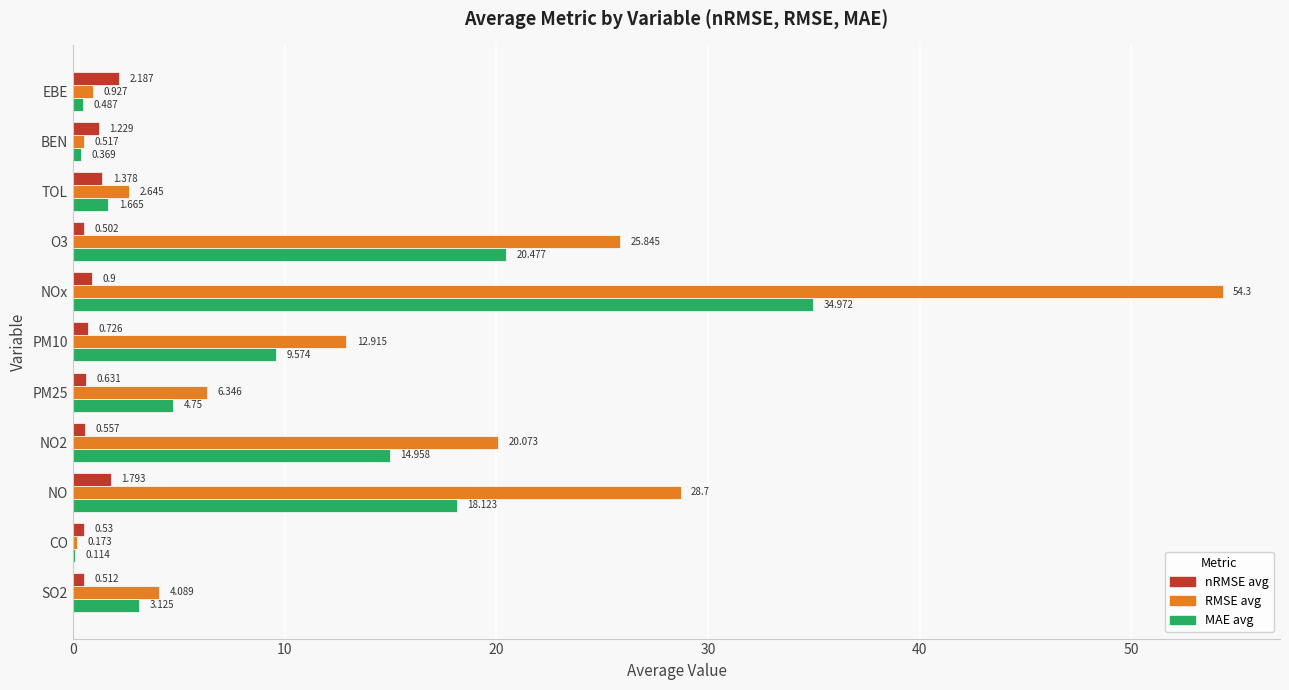

At which category is the sum across all series the highest?

NOx